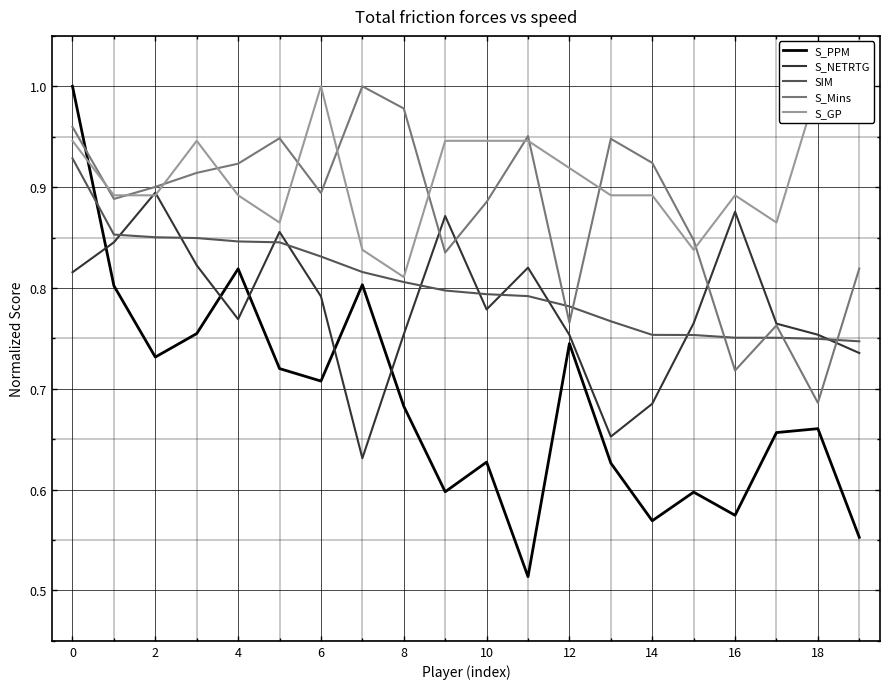

What is the sum of all S_GP values?

18.2